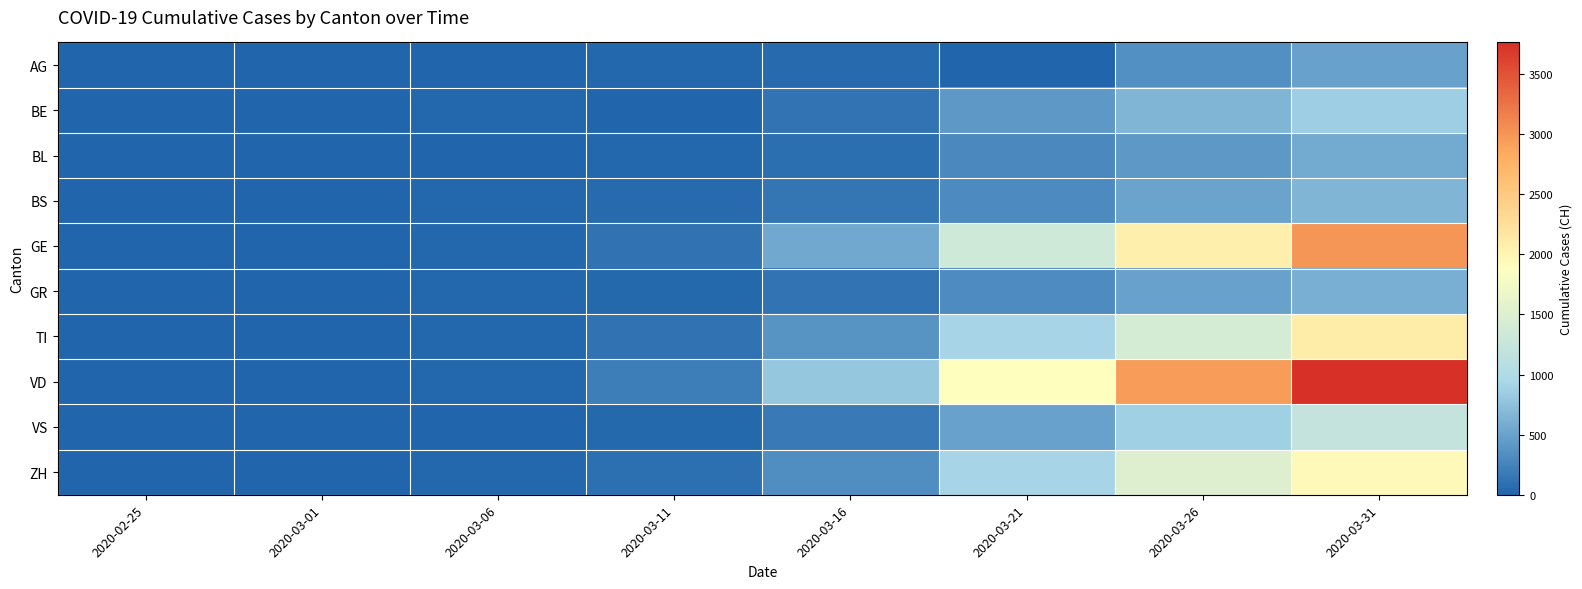

Reading left to right, list all the values displayed in this chart.

AG: 2020-02-25=0	2020-03-01=0	2020-03-06=12	2020-03-11=18	2020-03-16=52	2020-03-21=0	2020-03-26=349	2020-03-31=499
BE: 2020-02-25=0	2020-03-01=2	2020-03-06=17	2020-03-11=0	2020-03-16=123	2020-03-21=418	2020-03-26=660	2020-03-31=856
BL: 2020-02-25=0	2020-03-01=2	2020-03-06=6	2020-03-11=26	2020-03-16=76	2020-03-21=282	2020-03-26=422	2020-03-31=561
BS: 2020-02-25=0	2020-03-01=1	2020-03-06=15	2020-03-11=49	2020-03-16=143	2020-03-21=297	2020-03-26=501	2020-03-31=653
GE: 2020-02-25=0	2020-03-01=10	2020-03-06=27	2020-03-11=111	2020-03-16=552	2020-03-21=1346	2020-03-26=2066	2020-03-31=2994
GR: 2020-02-25=0	2020-03-01=6	2020-03-06=16	2020-03-11=44	2020-03-16=118	2020-03-21=311	2020-03-26=487	2020-03-31=617
TI: 2020-02-25=0	2020-03-01=2	2020-03-06=28	2020-03-11=108	2020-03-16=368	2020-03-21=916	2020-03-26=1401	2020-03-31=2091
VD: 2020-02-25=0	2020-03-01=1	2020-03-06=23	2020-03-11=203	2020-03-16=796	2020-03-21=1873	2020-03-26=2943	2020-03-31=3764
VS: 2020-02-25=0	2020-03-01=2	2020-03-06=6	2020-03-11=30	2020-03-16=172	2020-03-21=498	2020-03-26=874	2020-03-31=1211
ZH: 2020-02-25=0	2020-03-01=7	2020-03-06=29	2020-03-11=101	2020-03-16=326	2020-03-21=925	2020-03-26=1500	2020-03-31=1947